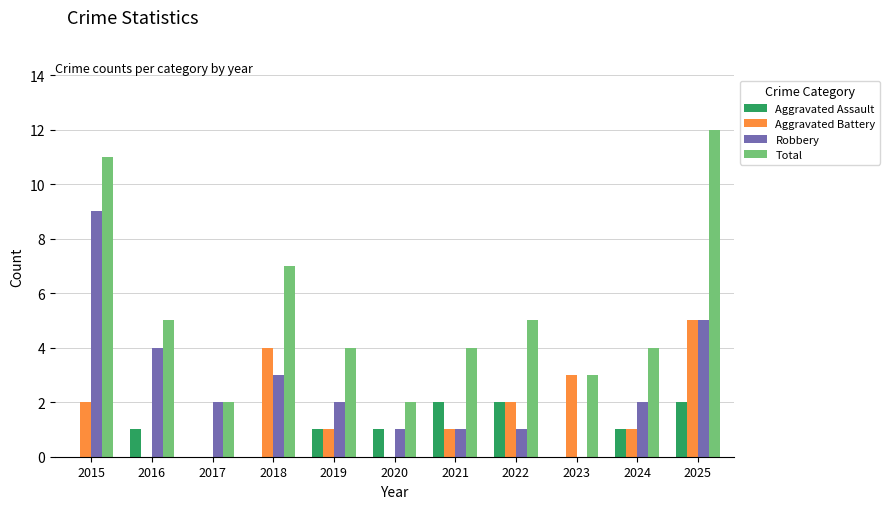

What value does the Aggravated Assault series have at 2021?

2